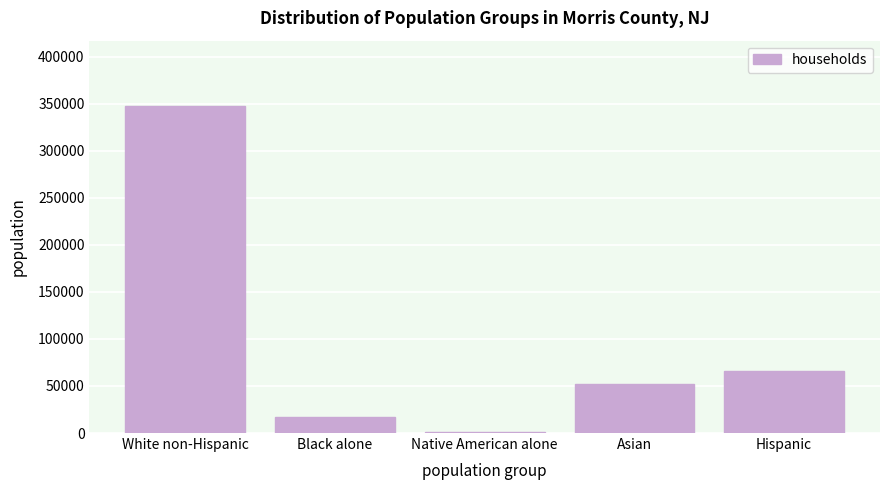

Reading right to left, extract all data points from this chart.

Hispanic=66311	Asian=51874	Native American alone=667	Black alone=16515	White non-Hispanic=347576